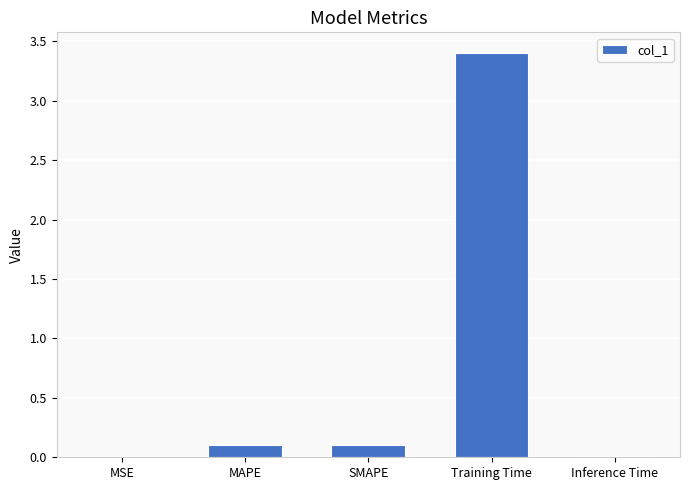

Which label corresponds to the largest value in the chart?

Training Time